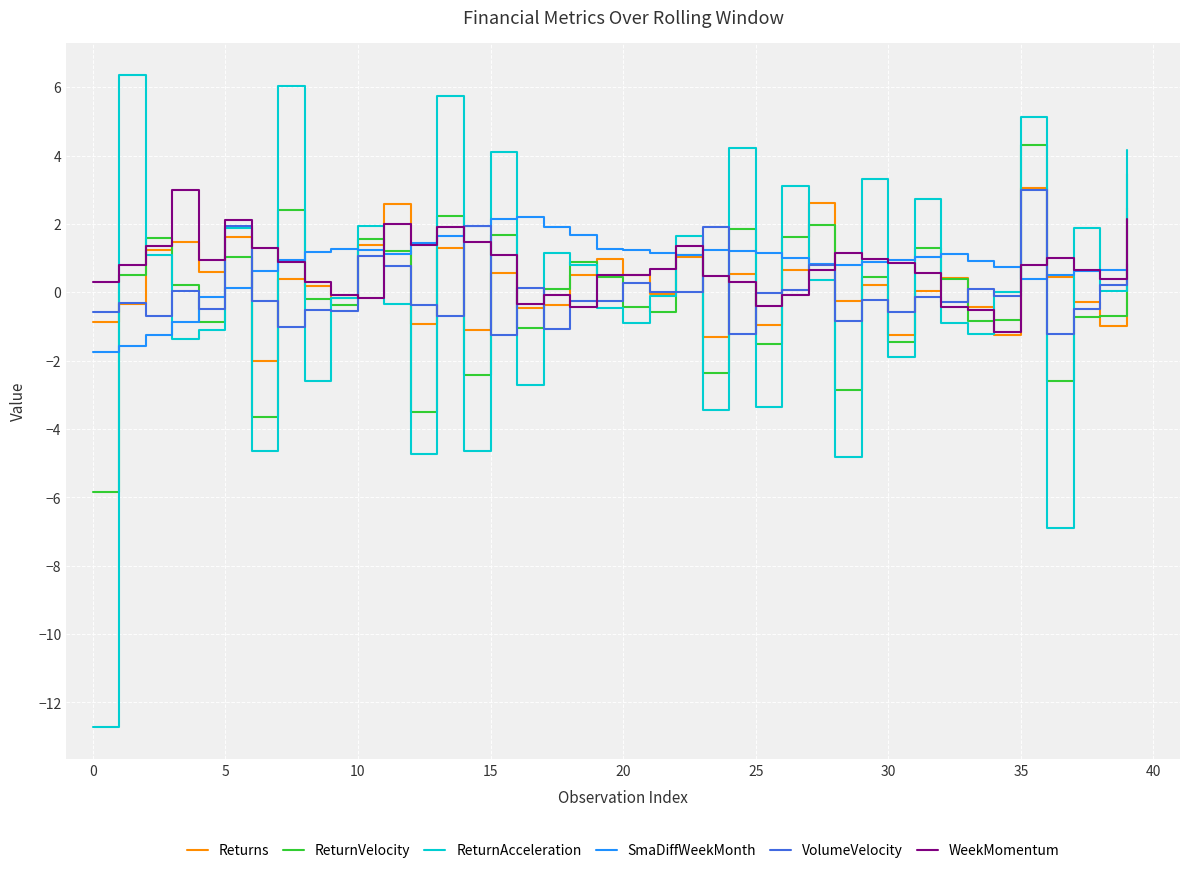

Which series has the widest spread of values?

ReturnAcceleration